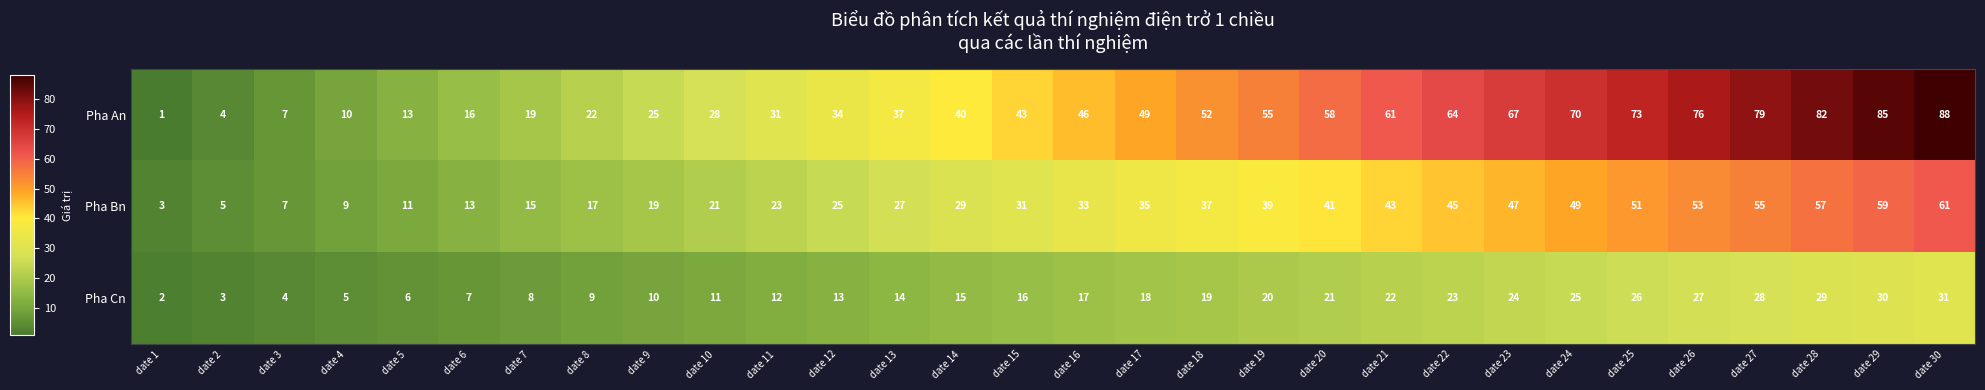

Which series has the largest total across all categories?

Pha An